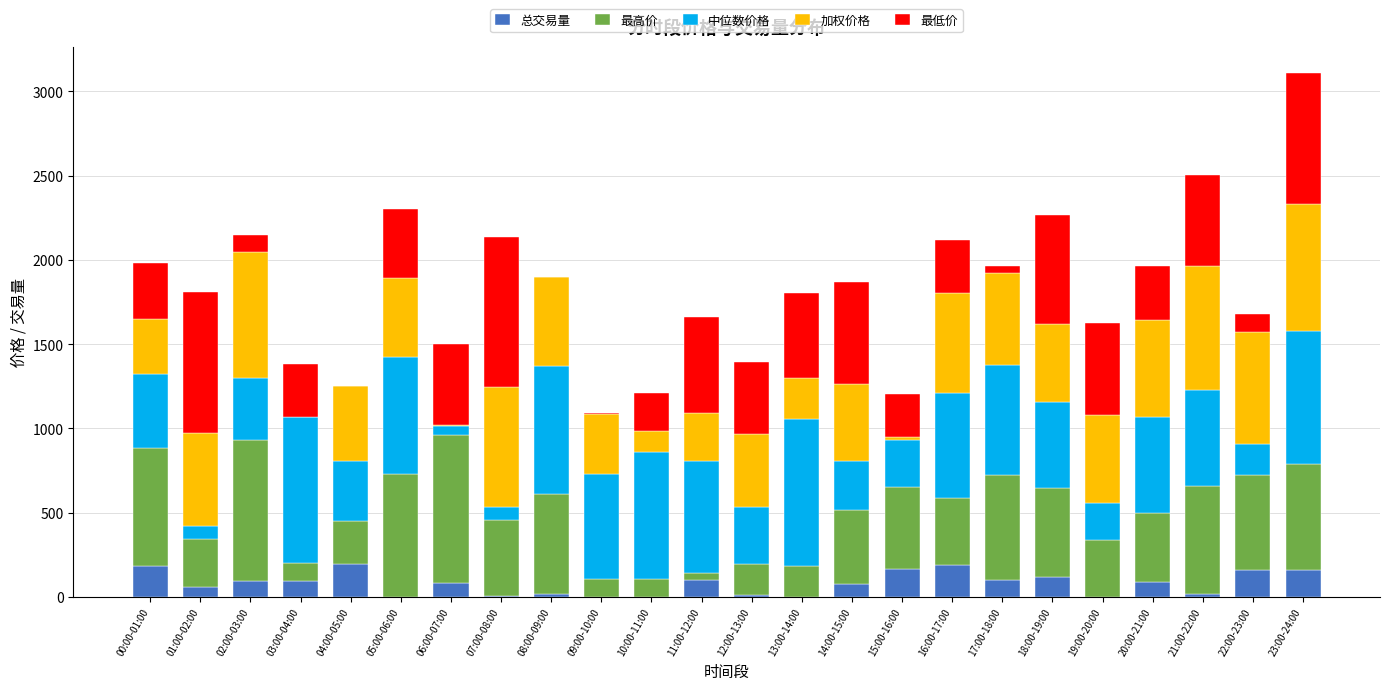

At which category is the sum across all series the highest?

23:00-24:00